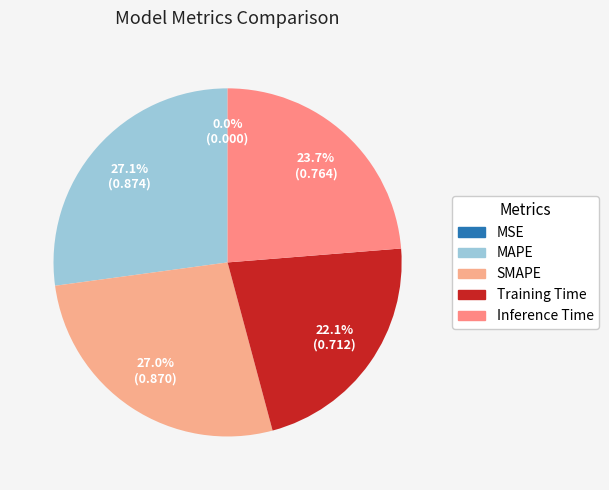

To the nearest percent, what is the average slice percentage?

20%